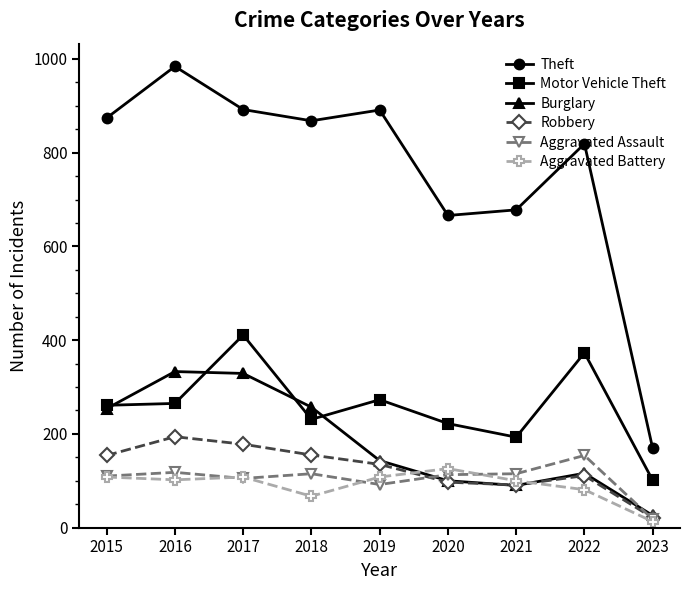

True or false: Robbery and Motor Vehicle Theft cross at least once.

False